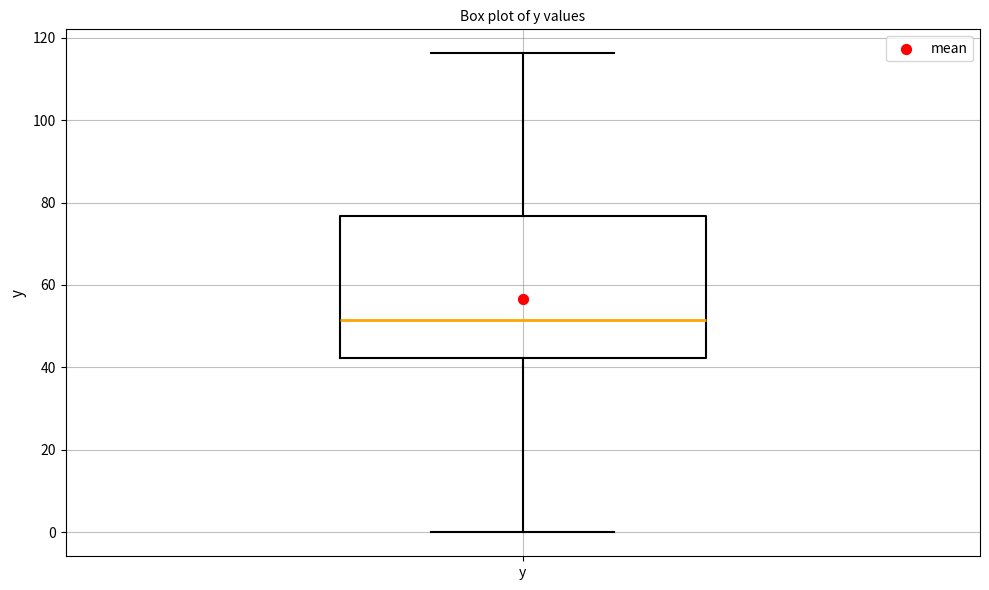

Where does the median line of the box for y sit on the y-axis? The values are not printed on the chart, so give them approximately, as read against the axis.

52